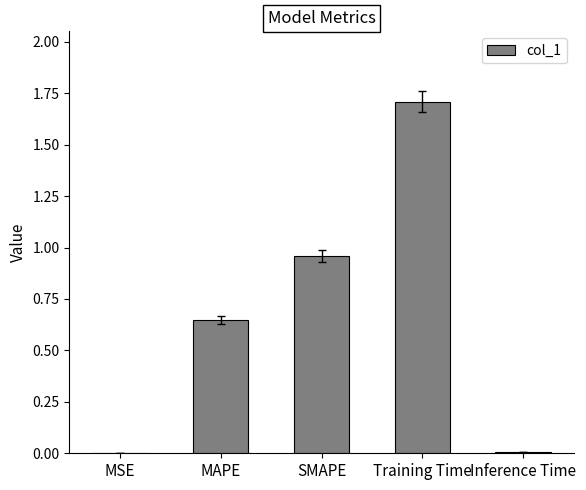

The value at Inference Time is 0.0. True or false?

True